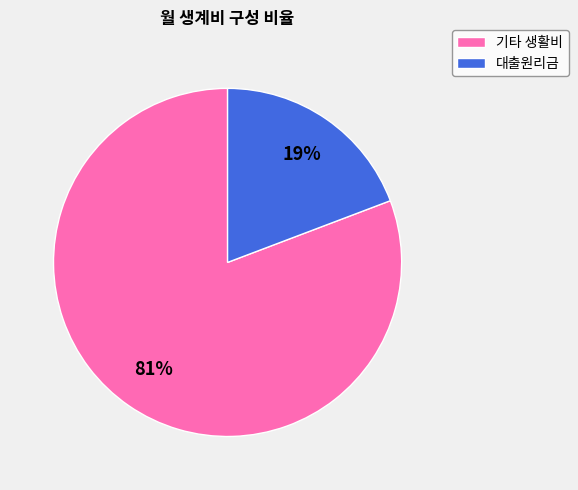

To the nearest percent, what is the average slice percentage?

50%